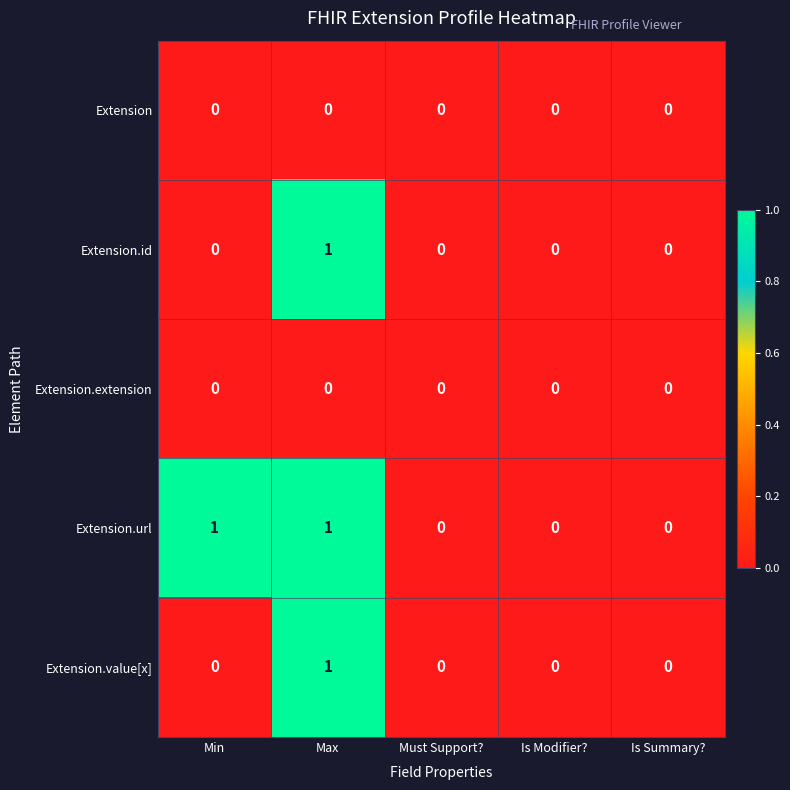

Is it true that Extension.url equals 2 at Min?

False